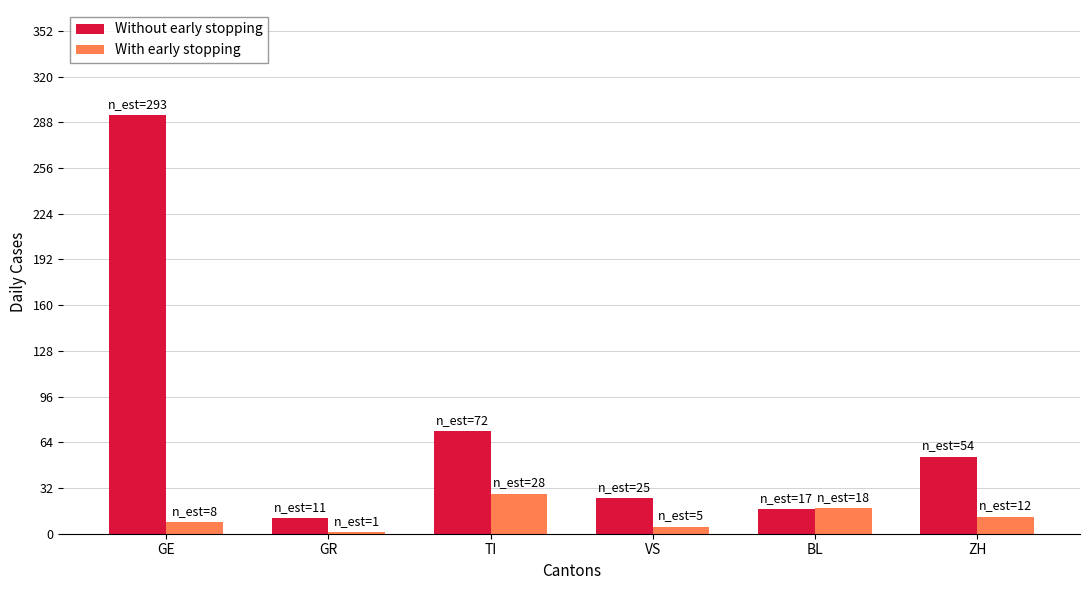

Is the value of With early stopping at GE greater than the value of Without early stopping at GE?

No